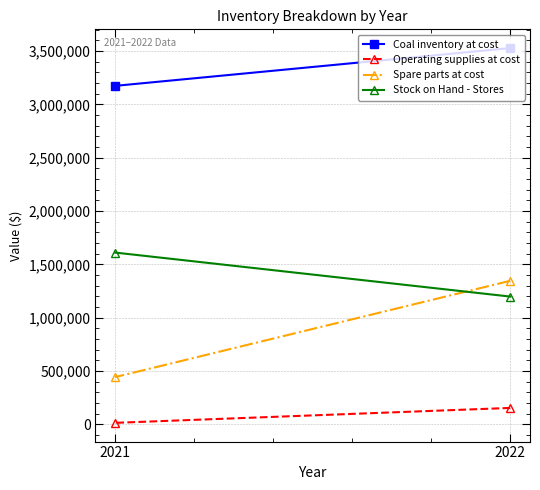

Rank the series by their average value, from lowest to highest.

Operating supplies at cost, Spare parts at cost, Stock on Hand - Stores, Coal inventory at cost